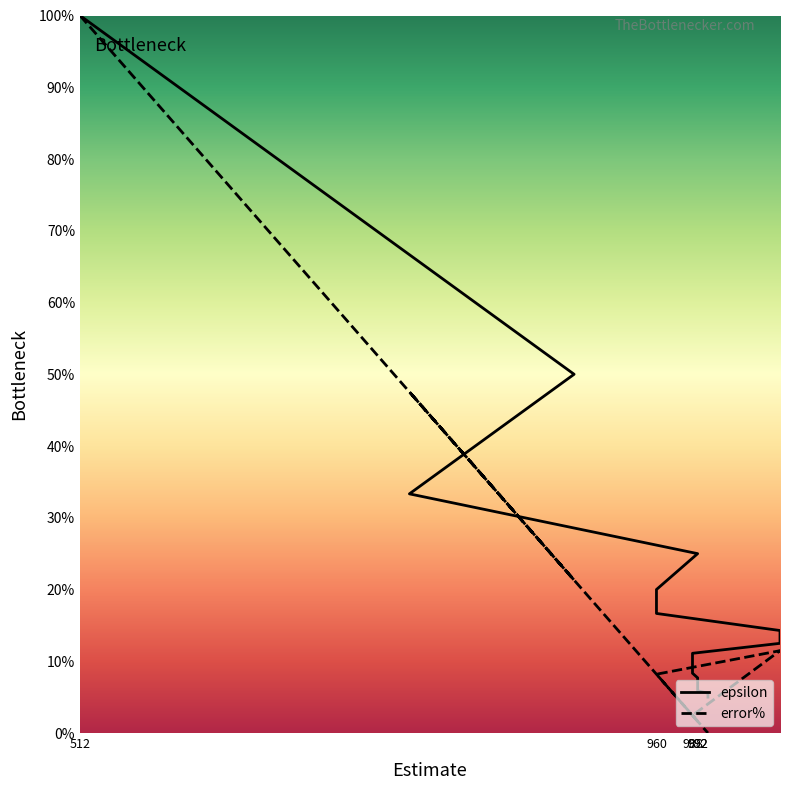

Reading left to right, extract all data points from this chart.

epsilon: 100.0	50.0	33.3	25.0	20.0	16.7	14.3	12.5	11.1	10.0	9.1	8.3	7.7	7.1	6.7	6.2	5.9	5.6	5.3	5.0
error%: 100.0	21.3	47.5	1.6	8.2	8.2	11.5	11.5	2.5	2.5	2.5	2.5	1.6	1.6	1.6	1.6	1.6	0.0	0.0	0.0